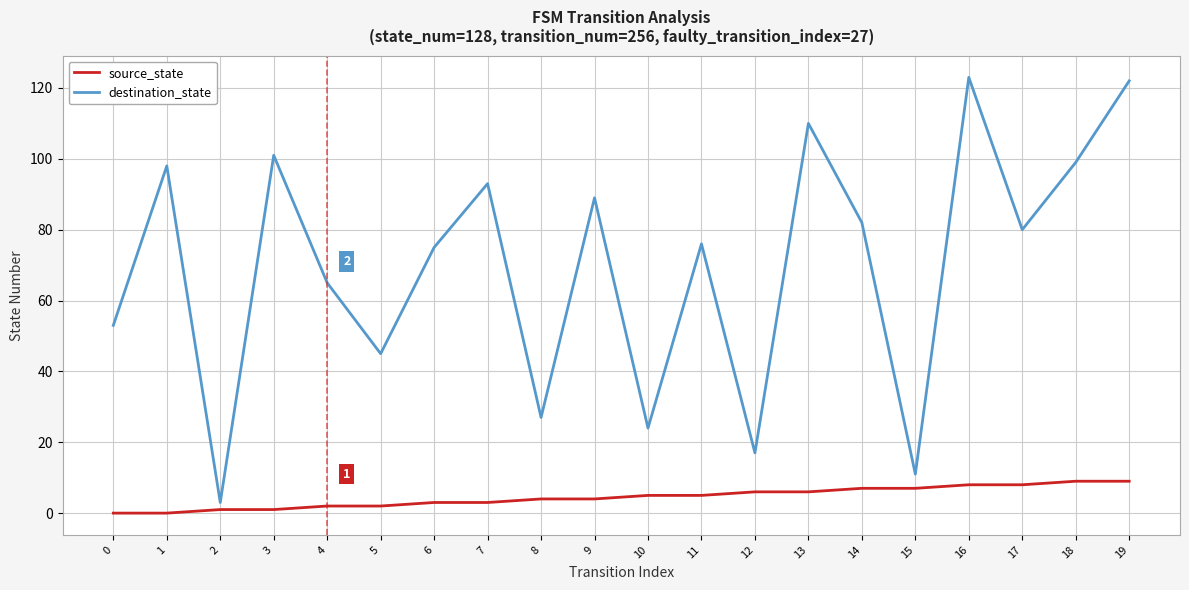

The source_state series shows 6 at 12. True or false?

True